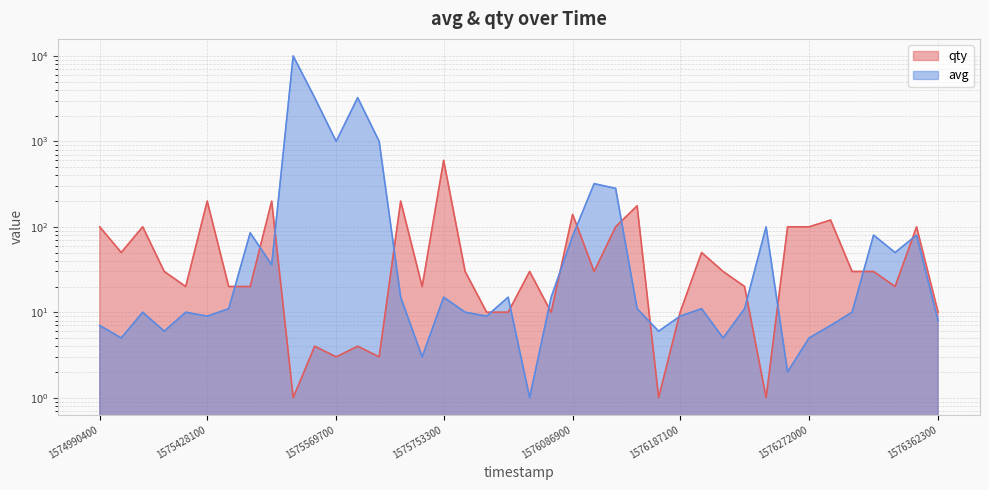

Is the value of qty at 1576086900 greater than the value of avg at 14?

Yes